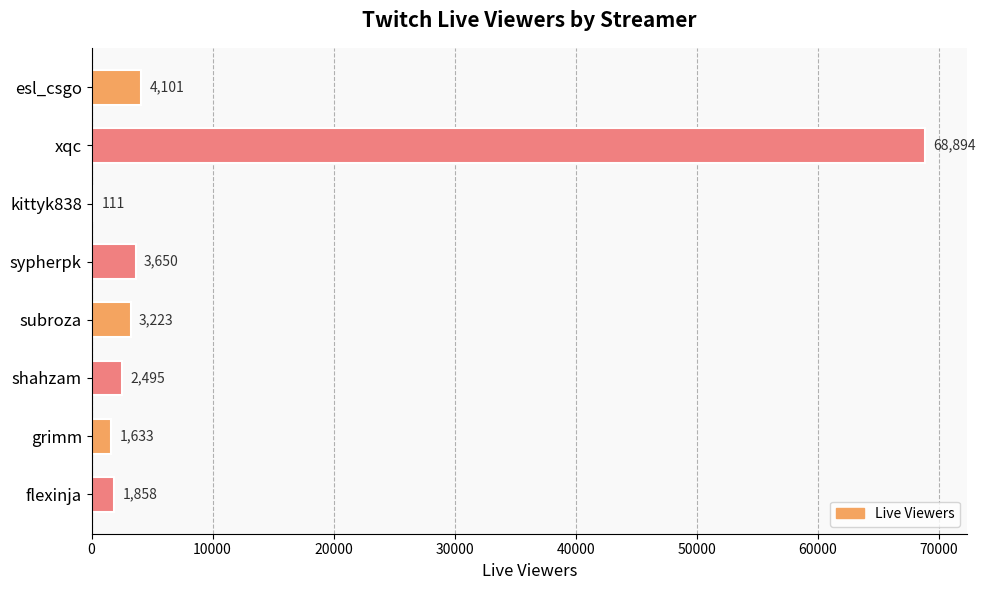

The chart shows a value of 1858 at flexinja. True or false?

True